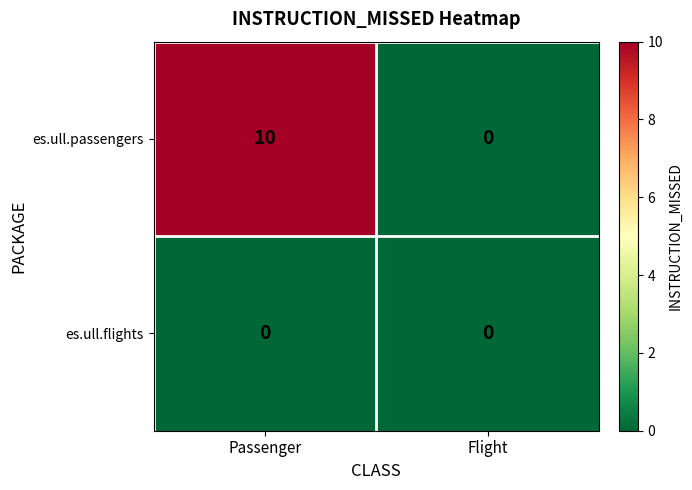

Between Passenger and Flight, which series saw the biggest shift?

es.ull.passengers